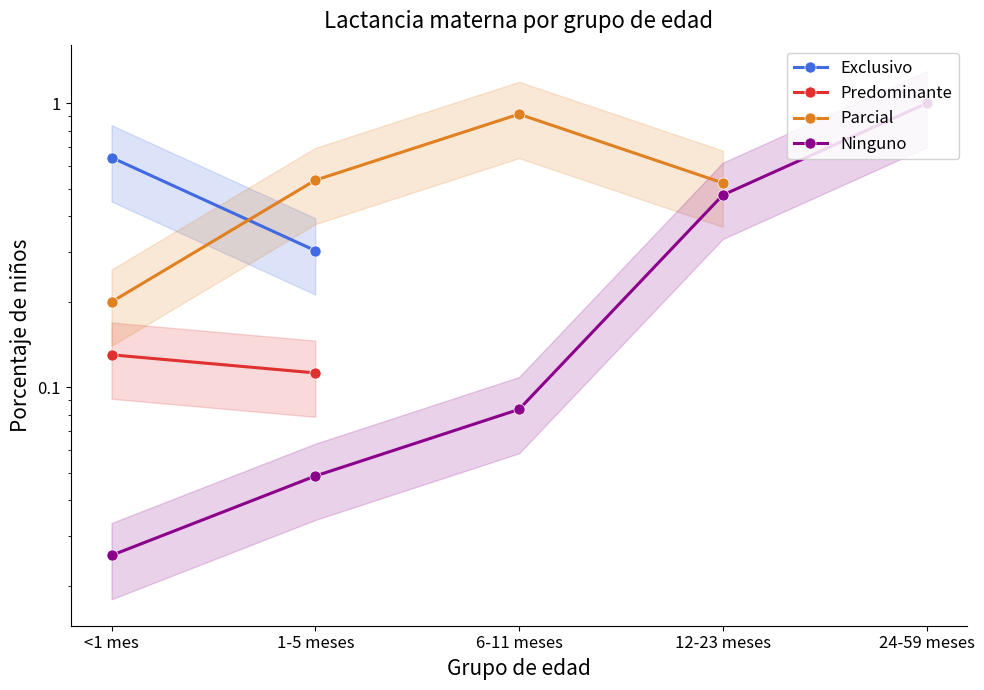

At which label is Predominante closest to 0?

1-5 meses